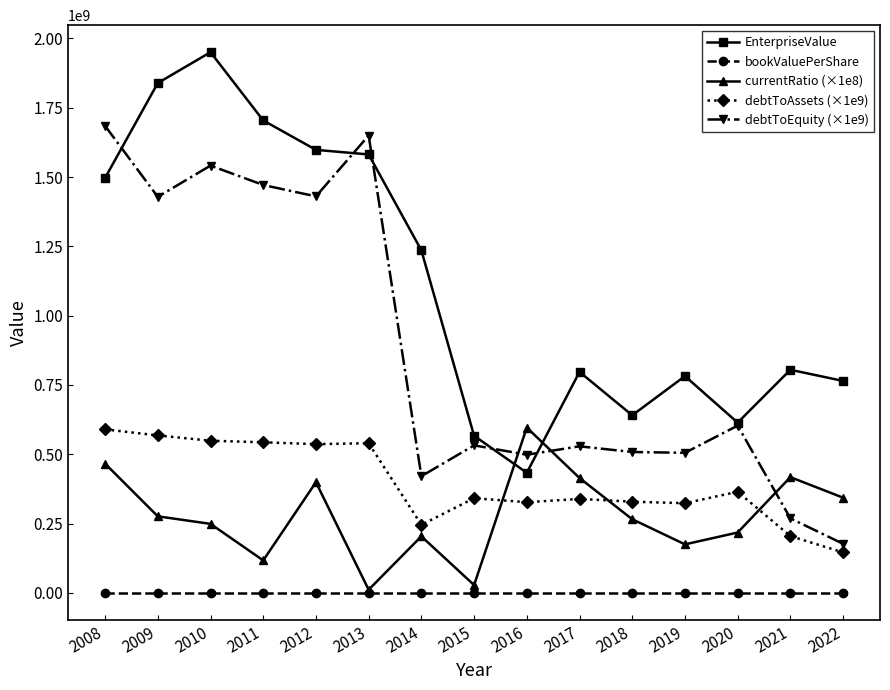

The debtToEquity (×1e9) series shows 321307333.8 at 2020. True or false?

False